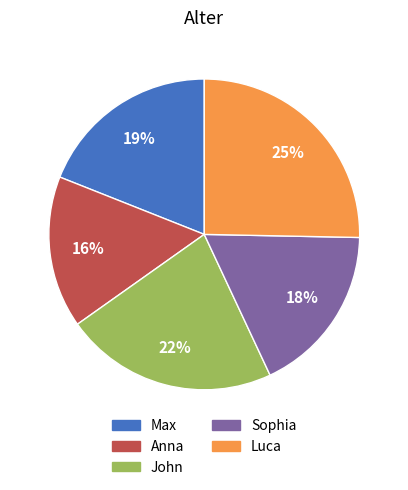

Combined, do Luca and Anna account for over 50%?

No